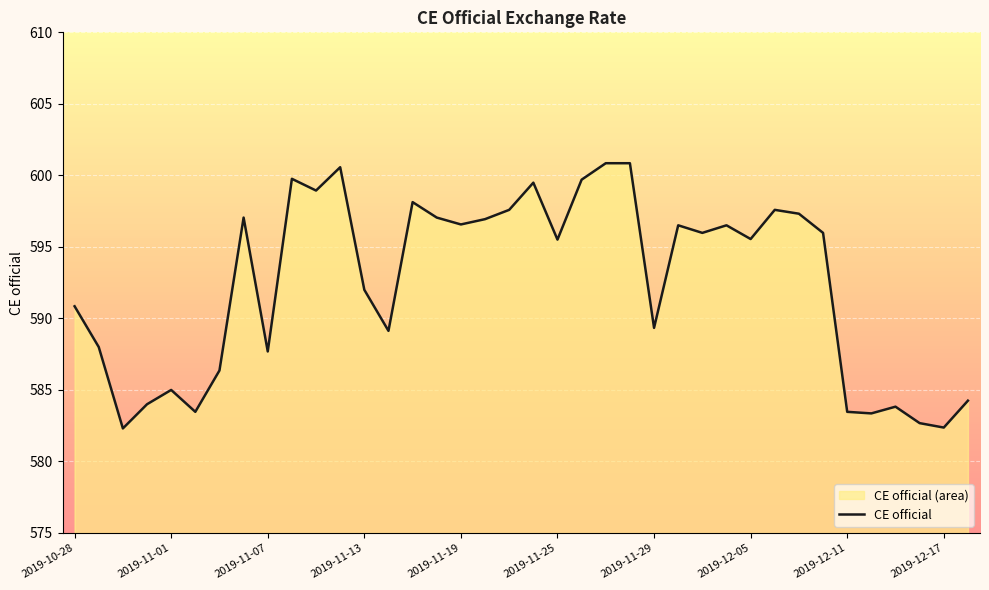

What is the greatest value displayed?

600.9